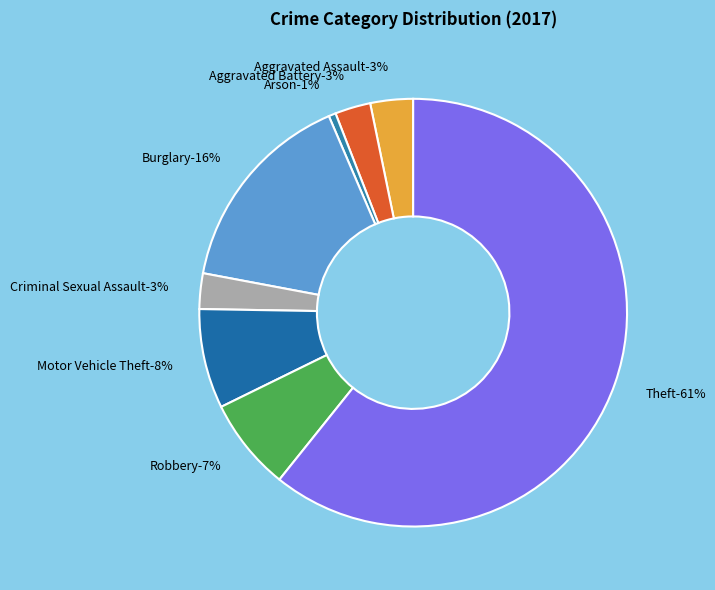

How many segments does this pie chart have?

8